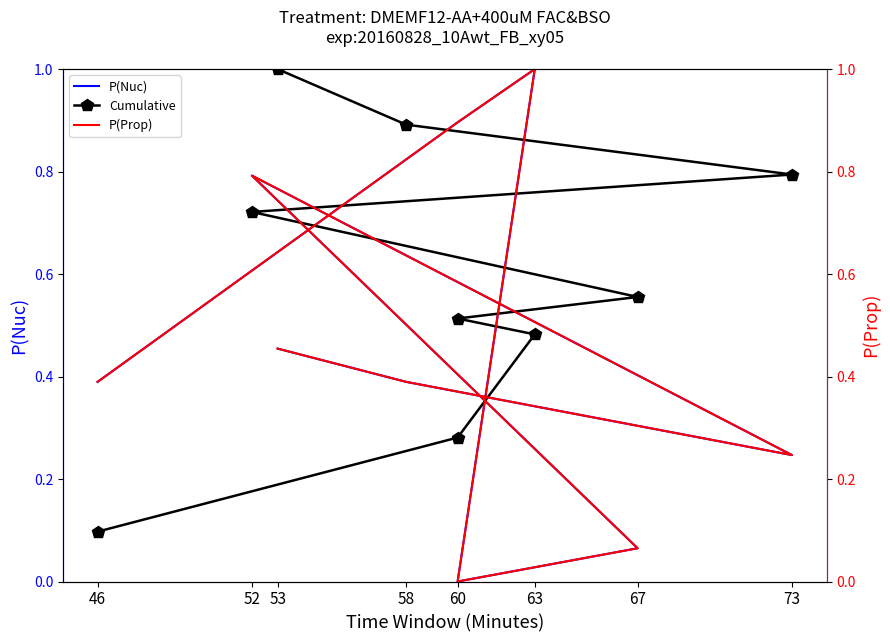

What is the value of the P(Nuc) point at the 3rd from the left?

1.0